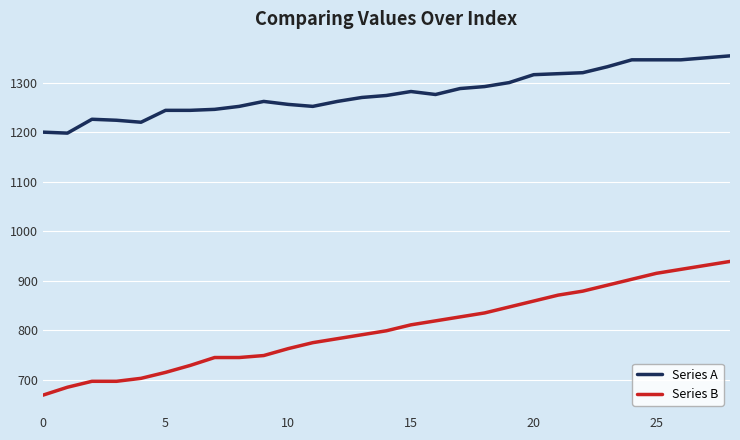

Which series has the largest total across all categories?

Series A